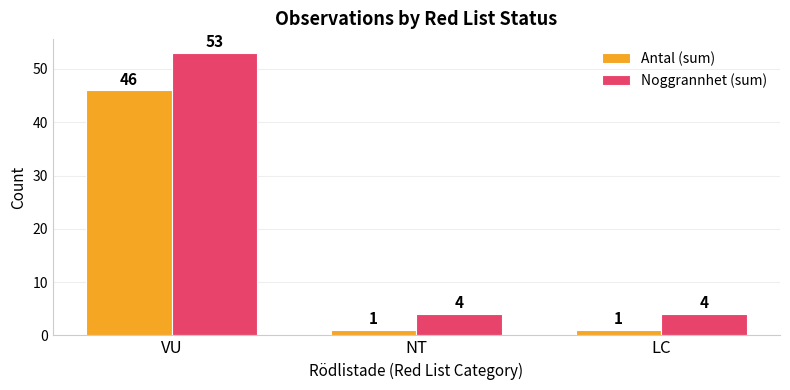

What is the maximum value shown in the chart?

53